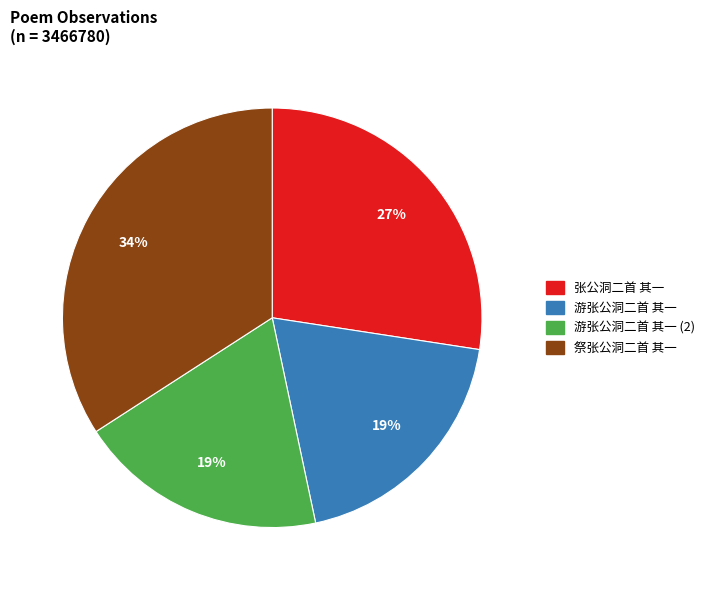

Is it true that 游张公洞二首 其一 is 19% of the pie?

True